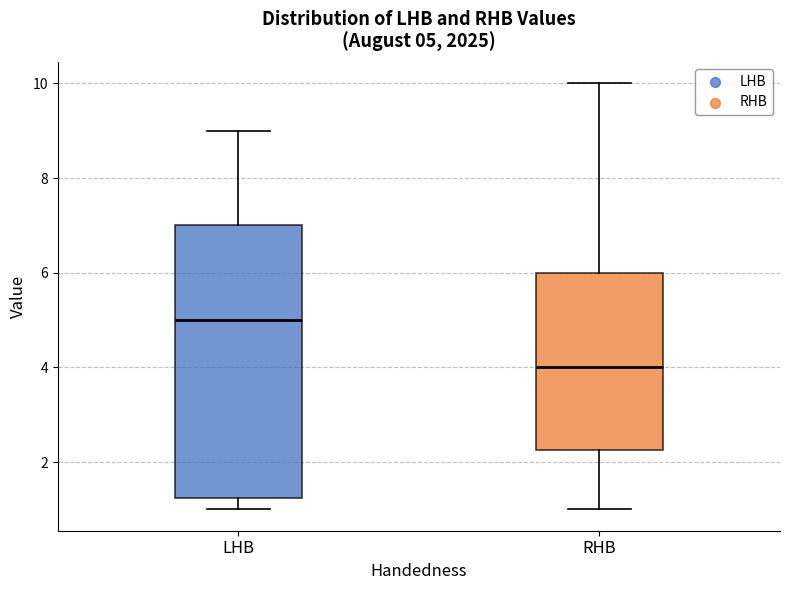

Which box is the tallest, from its lower edge to its upper edge?

LHB